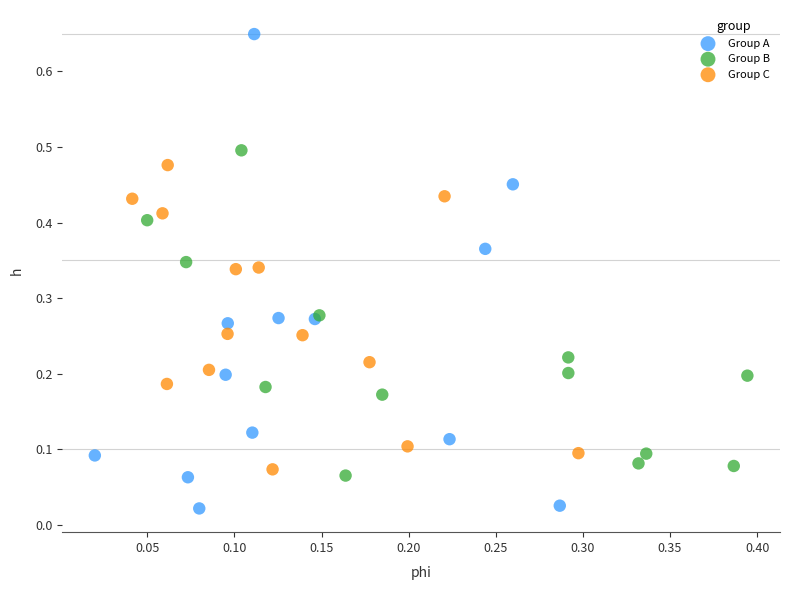

Which series contains the lowest Y value?

Group A